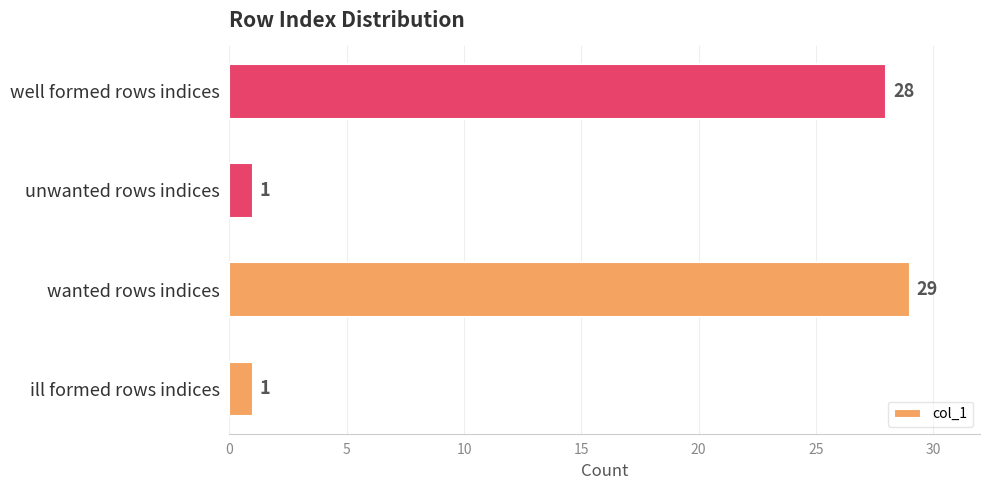

At which label is the value closest to 15?

well formed rows indices